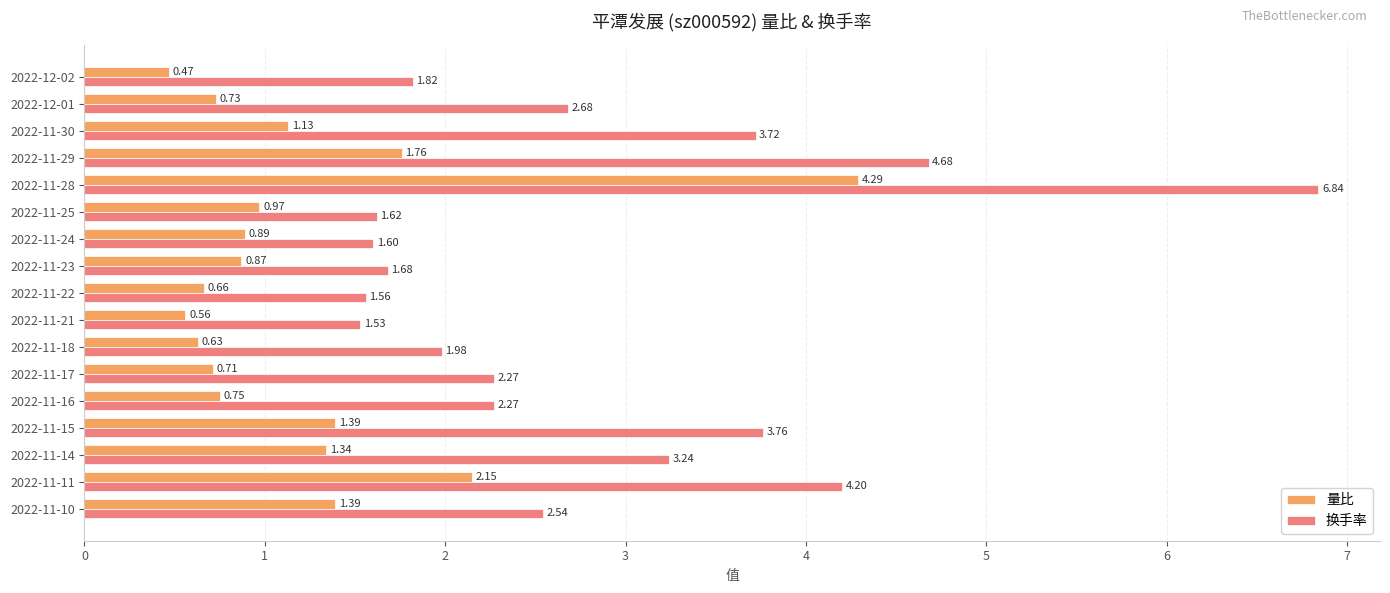

What are all the series names shown in the legend?

量比, 换手率